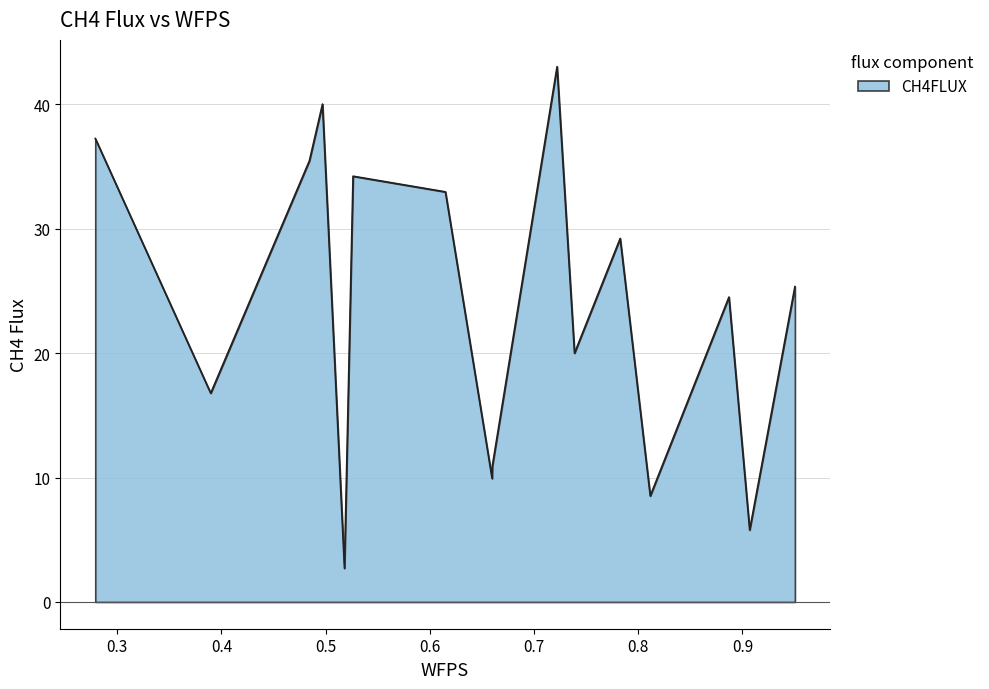

What is the difference between the maximum and minimum values?

40.3